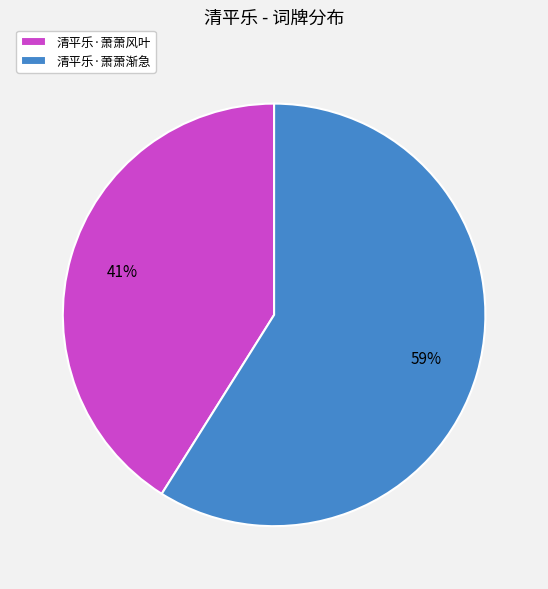

True or false: 清平乐·萧萧渐急 accounts for 69% of the total.

False